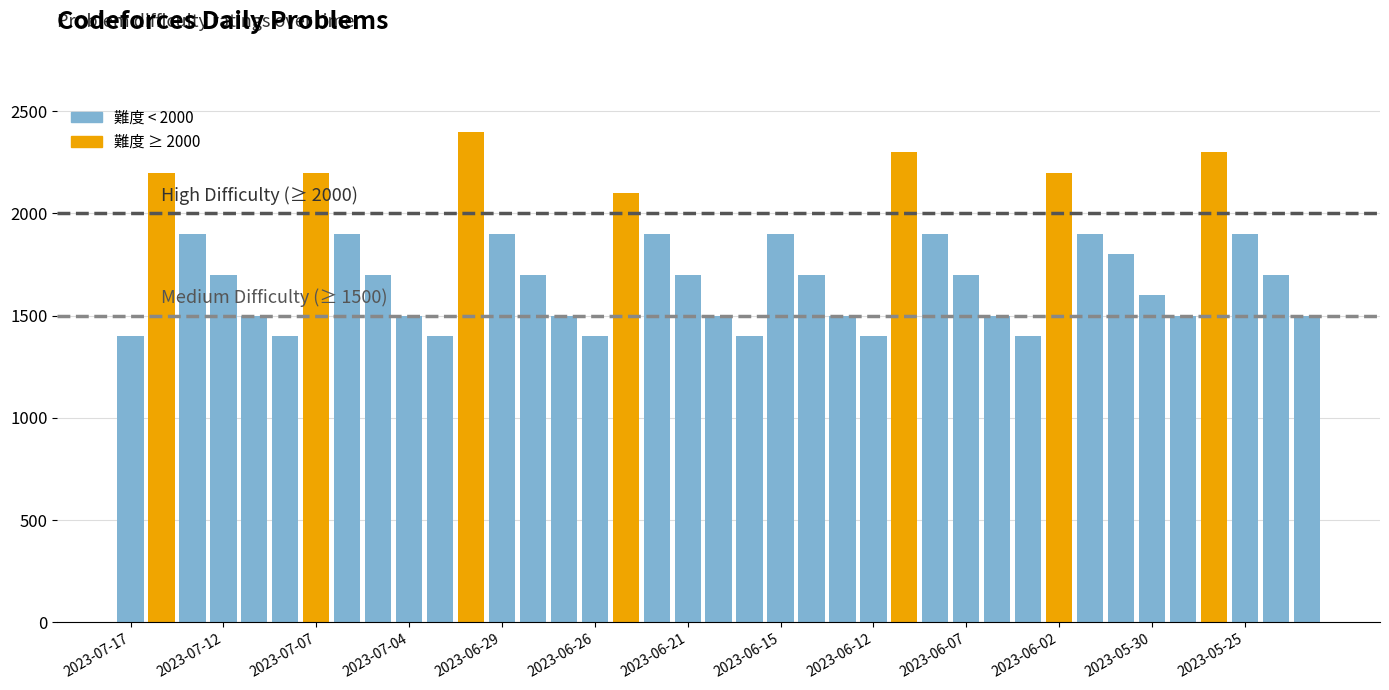

Rank the categories by value from highest to lowest.

2023-06-30, 2023-06-09, 2023-05-26, 2023-07-14, 2023-07-07, 2023-06-02, 2023-06-23, 2023-07-13, 2023-07-06, 2023-06-29, 2023-06-22, 2023-06-15, 2023-06-08, 2023-06-01, 2023-05-25, 2023-05-31, 2023-07-12, 2023-07-05, 2023-06-28, 2023-06-21, 2023-06-14, 2023-06-07, 2023-05-24, 2023-05-30, 2023-07-11, 2023-07-04, 2023-06-27, 2023-06-20, 2023-06-13, 2023-06-06, 2023-05-29, 2023-05-23, 2023-07-17, 2023-07-10, 2023-07-03, 2023-06-26, 2023-06-19, 2023-06-12, 2023-06-05